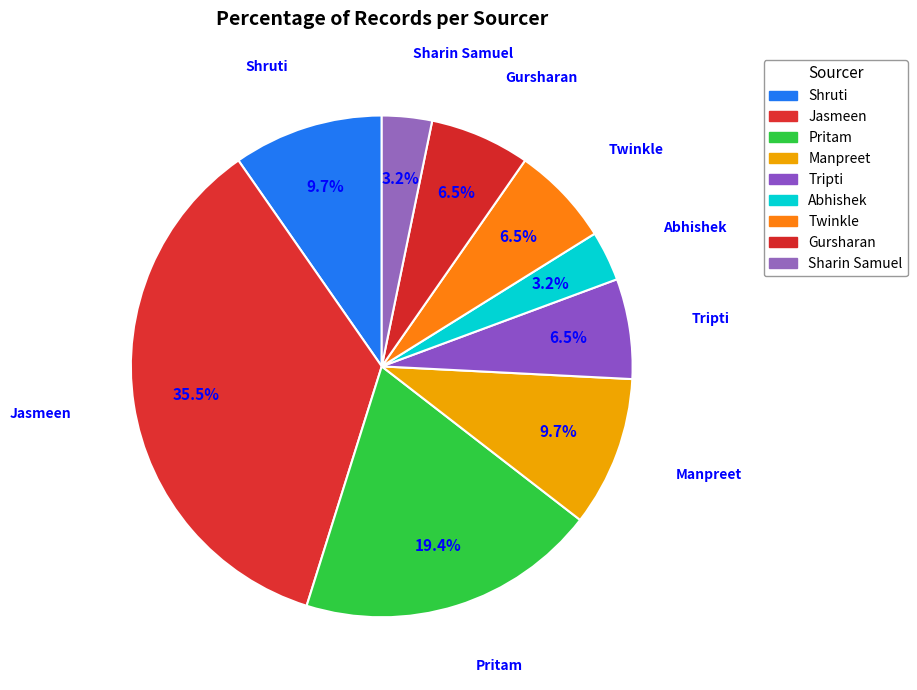

What is the largest slice in the pie chart?

Jasmeen